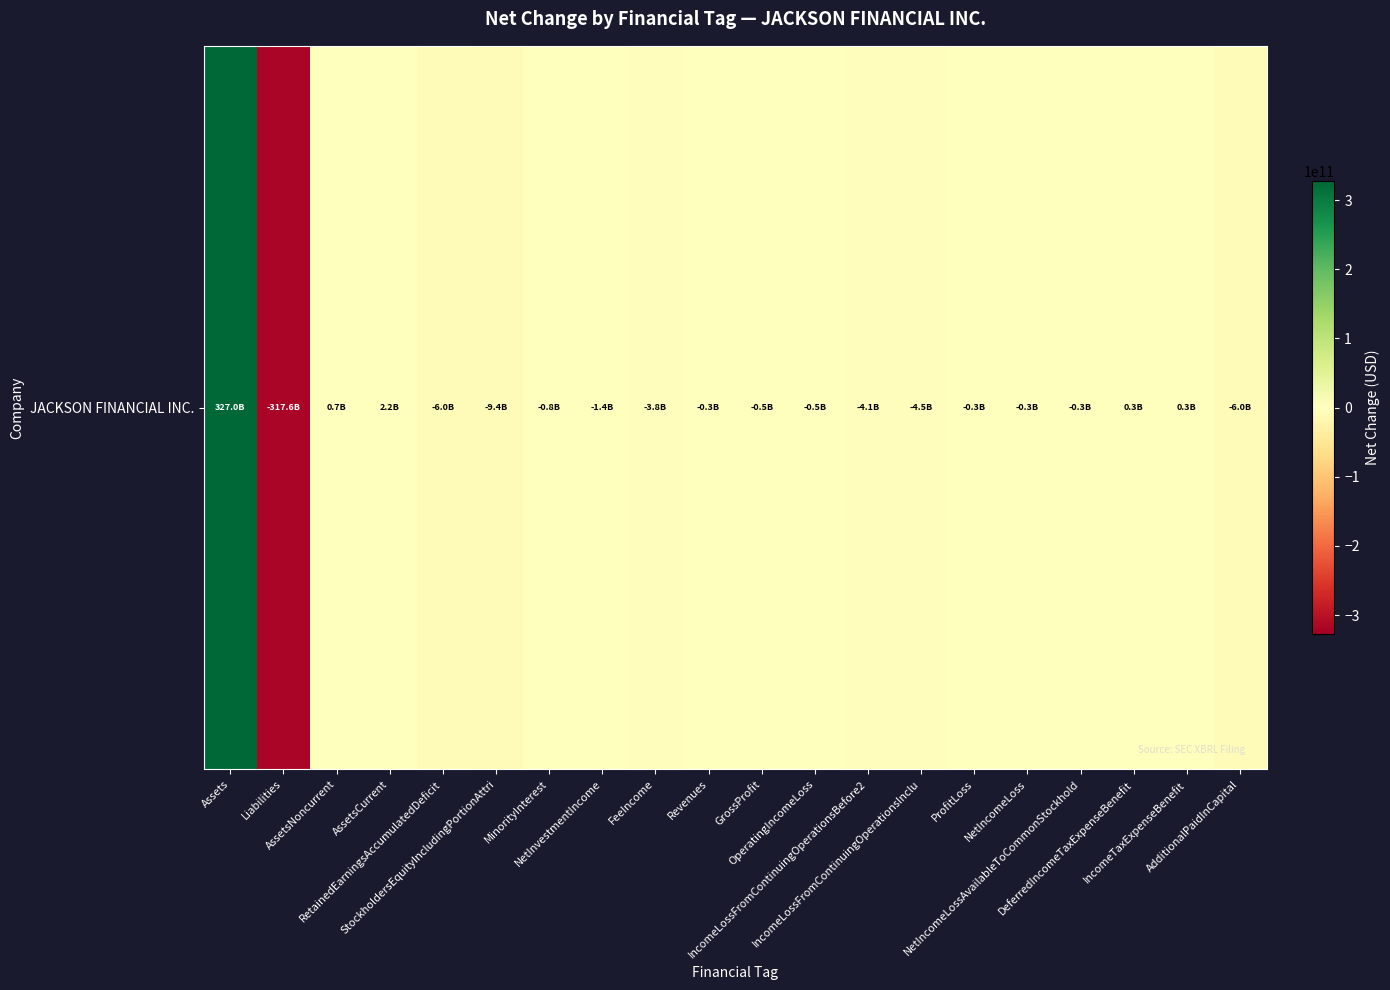

What is the change in value from AssetsNoncurrent to NetInvestmentIncome?

-2075000000